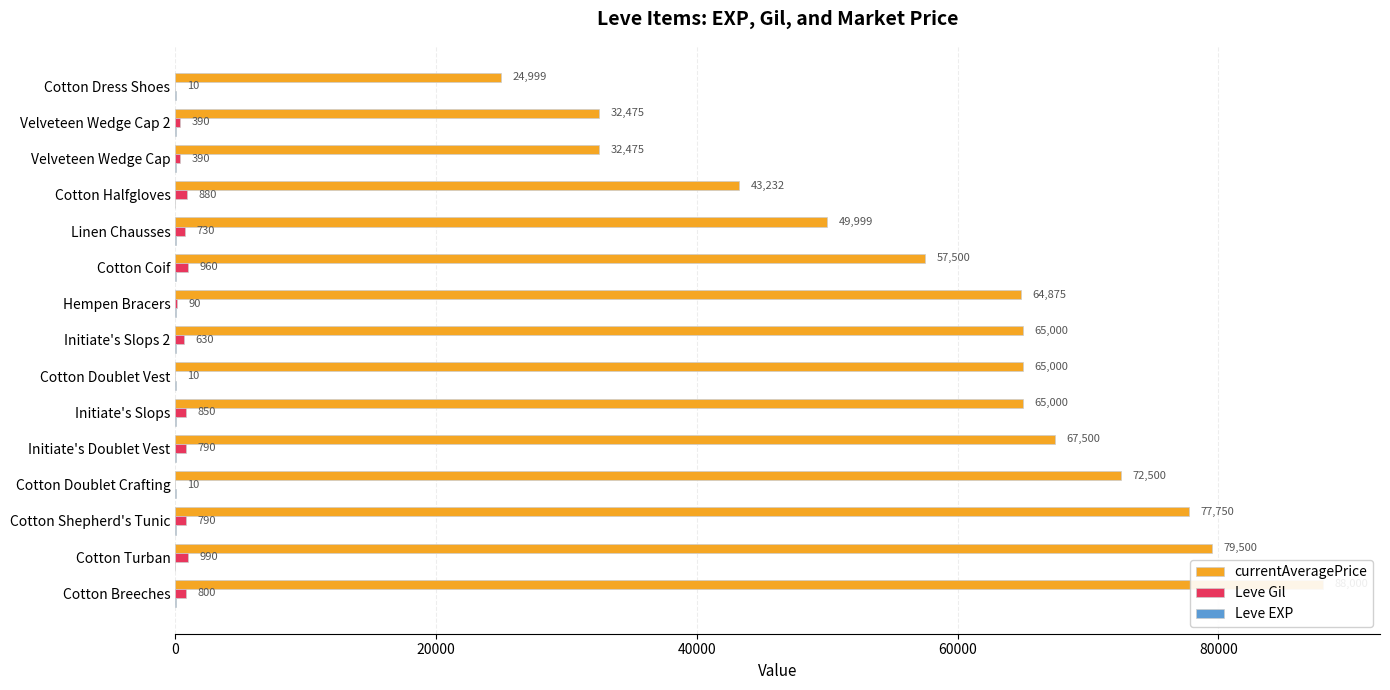

Reading left to right, list all the values displayed in this chart.

currentAveragePrice: 88000	79500	77750	72500	67500	65000	65000	65000	64875	57500	49999	43232	32475	32475	24999
Leve Gil: 800	990	790	10	790	850	10	630	90	960	730	880	390	390	10
Leve EXP: 16	9	24	28	24	21	28	41	13	12	67	6	36	36	28